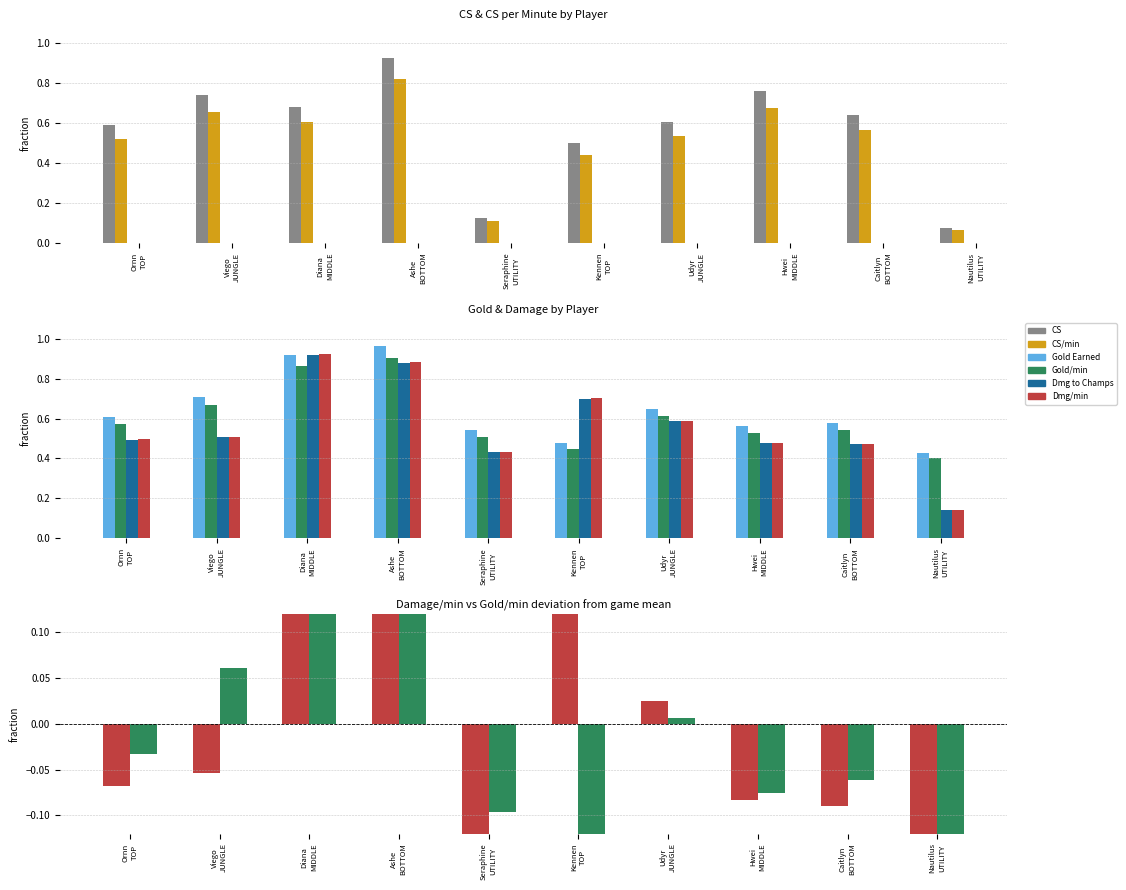

What is the minimum value for goldPerMinute?

-0.2